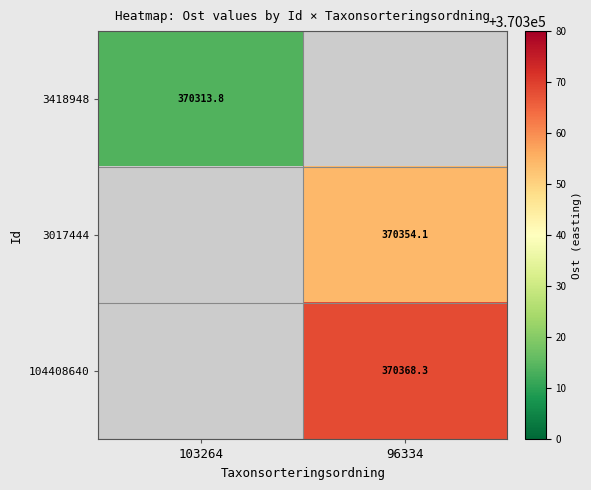

Where does the 3017444 series first go above 370354?

96334